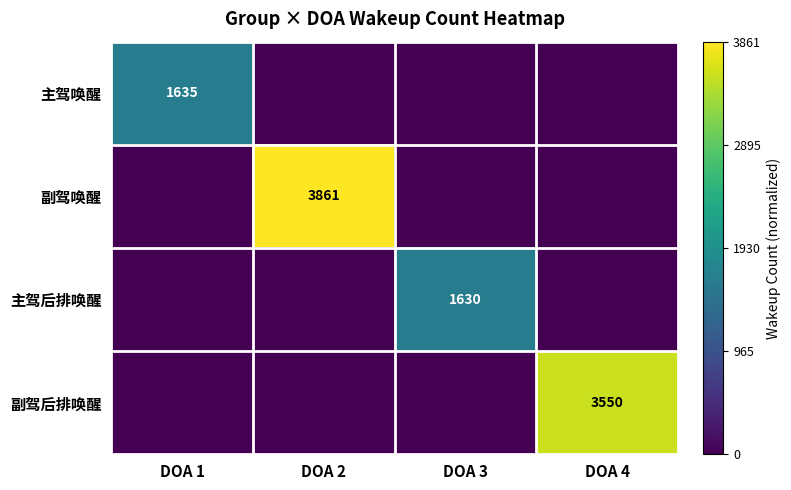

The 副驾唤醒 series shows 3861 at DOA 2. True or false?

True